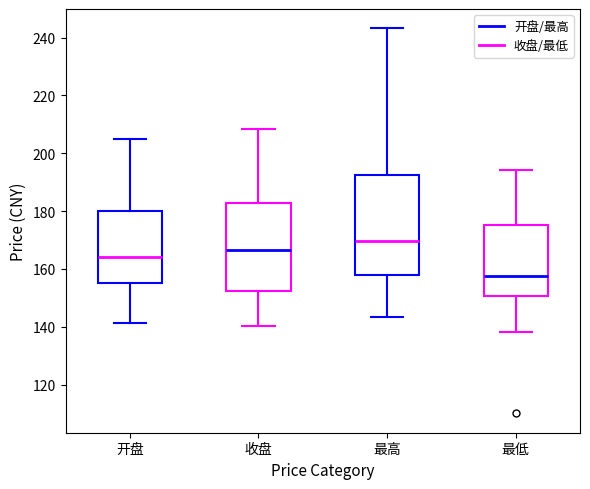

Which box is the tallest, from its lower edge to its upper edge?

最高